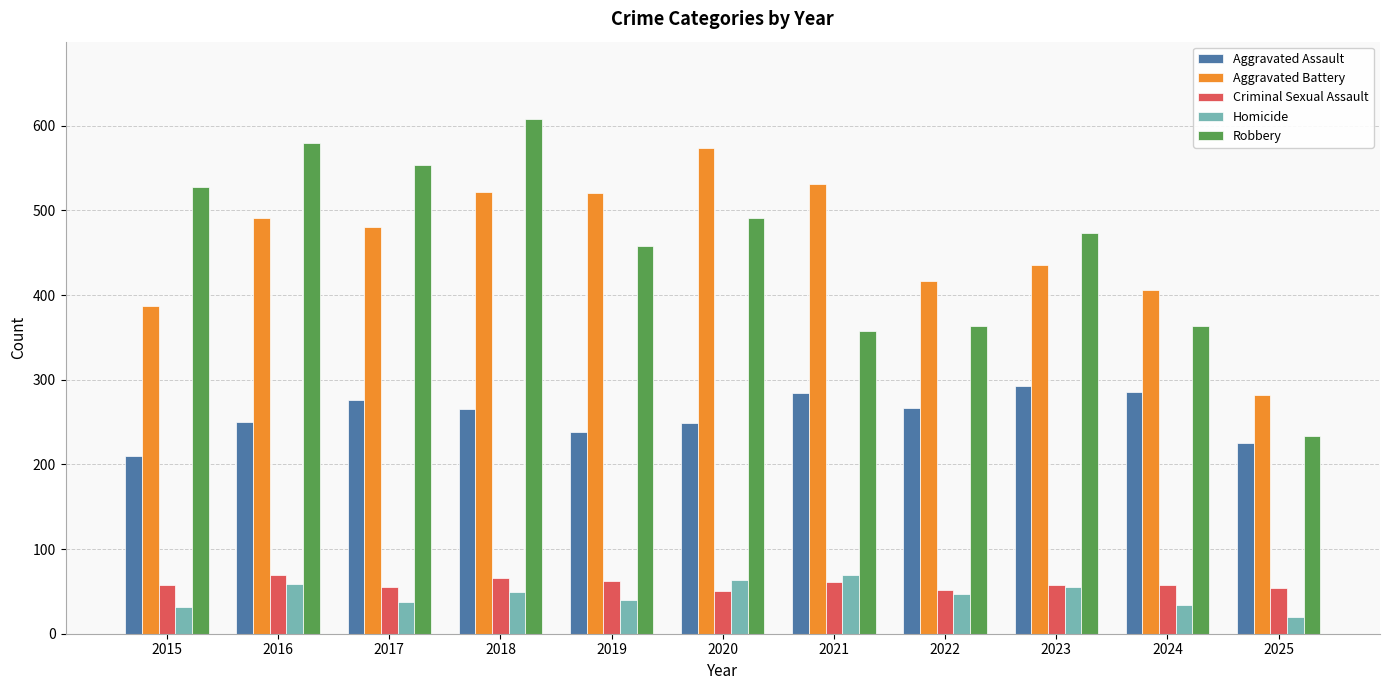

How many categories are shown in the chart?

11